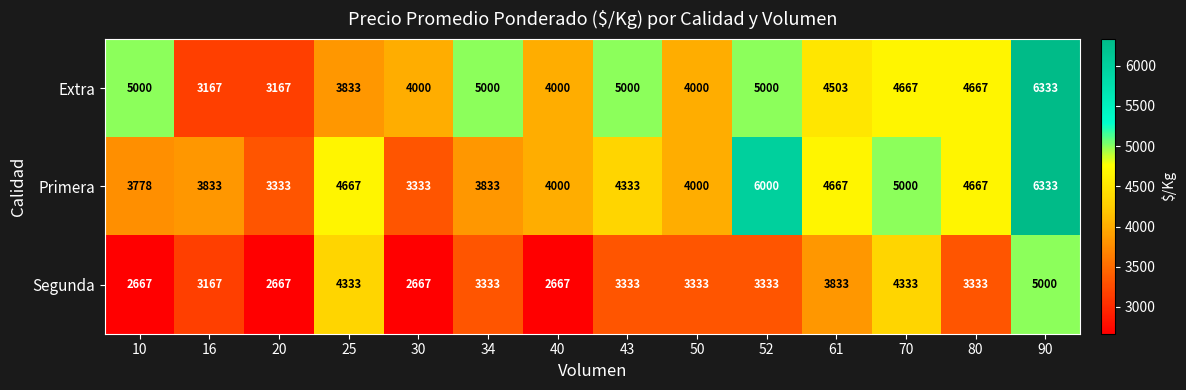

What value does the Primera series have at 50?

4000